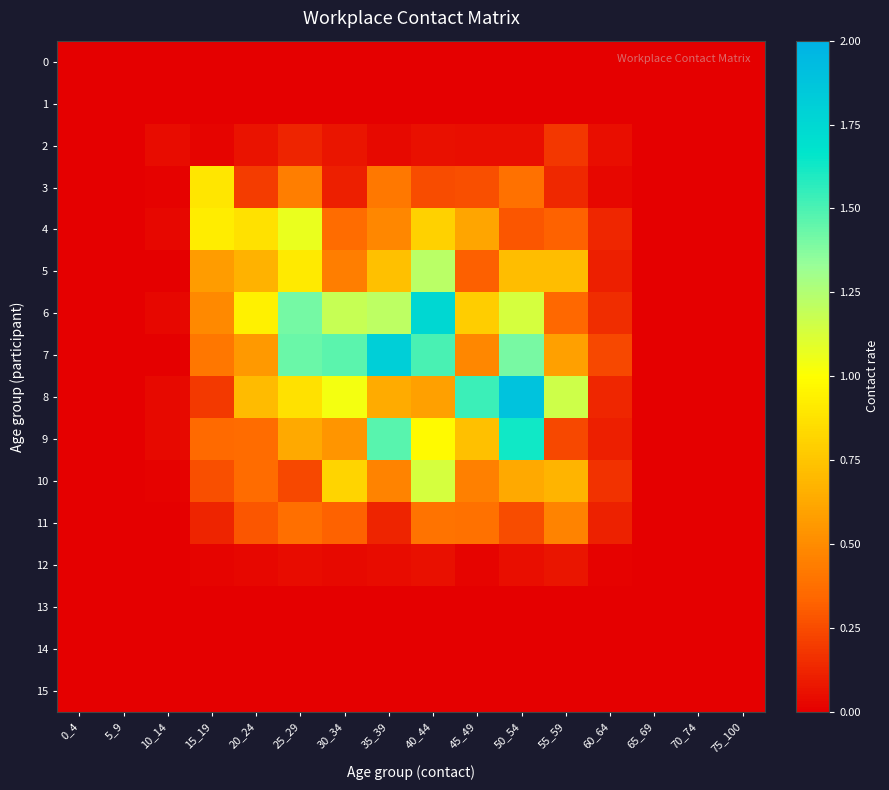

How many categories are shown in the chart?

16